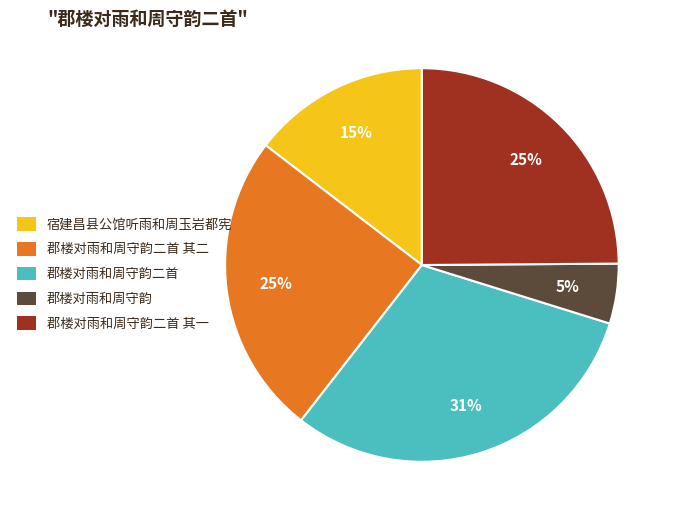

To the nearest percent, what is the combined percentage of 郡楼对雨和周守韵二首 其二 and 郡楼对雨和周守韵二首 其一?

50%